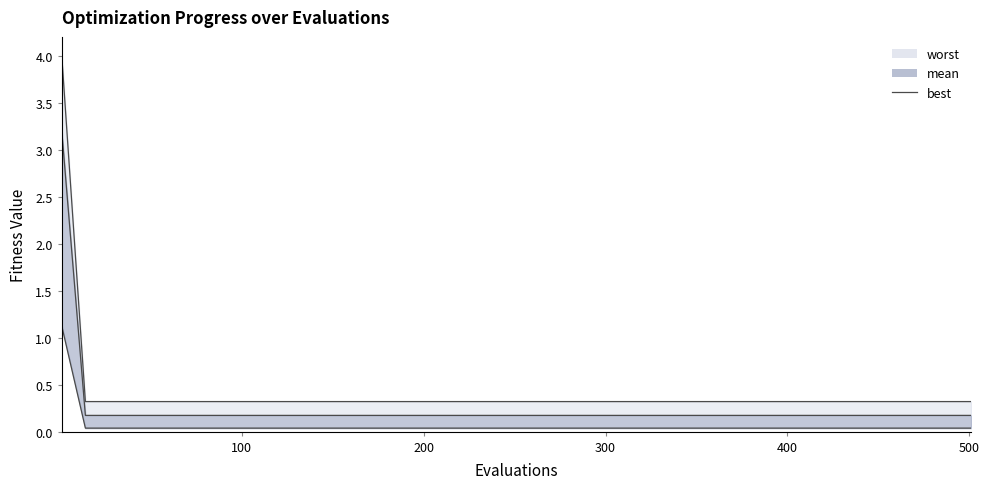

Does the chart display data point markers on the line(s)?

No